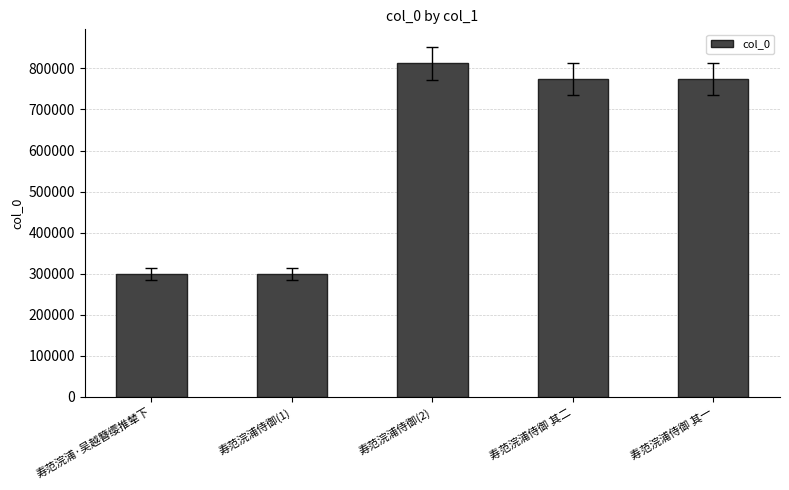

What is the label of the 1st bar from the left?

寿范浣浦·吴越簪缨推辇下